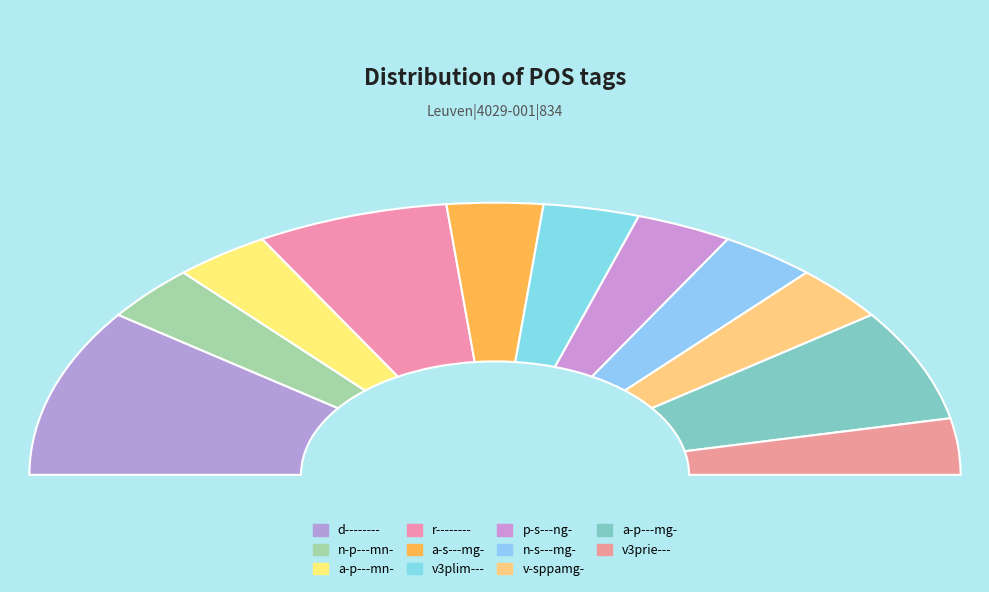

What is the ratio of the value at v3prie--- to the value at a-s---mg-?

1.0